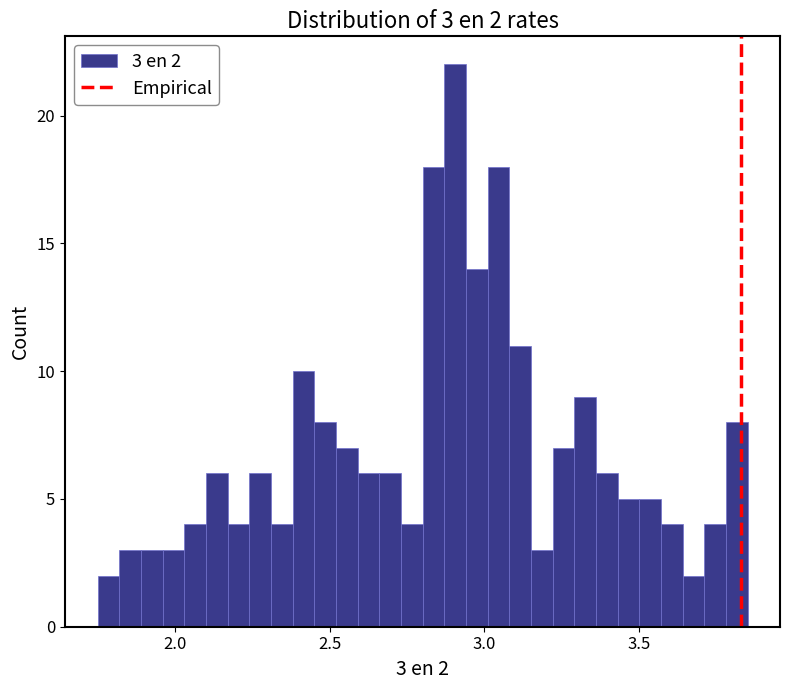

Around what value on the x-axis is the tallest bar? Give the approximate position of its centre, as read against the axis.

2.90